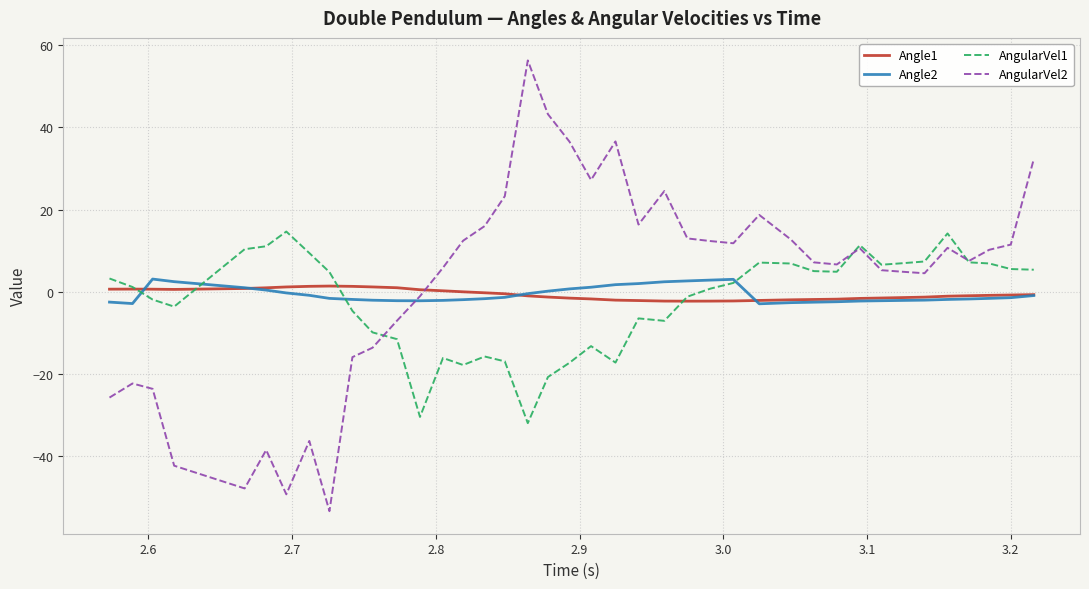

Does the chart have visible grid lines?

Yes